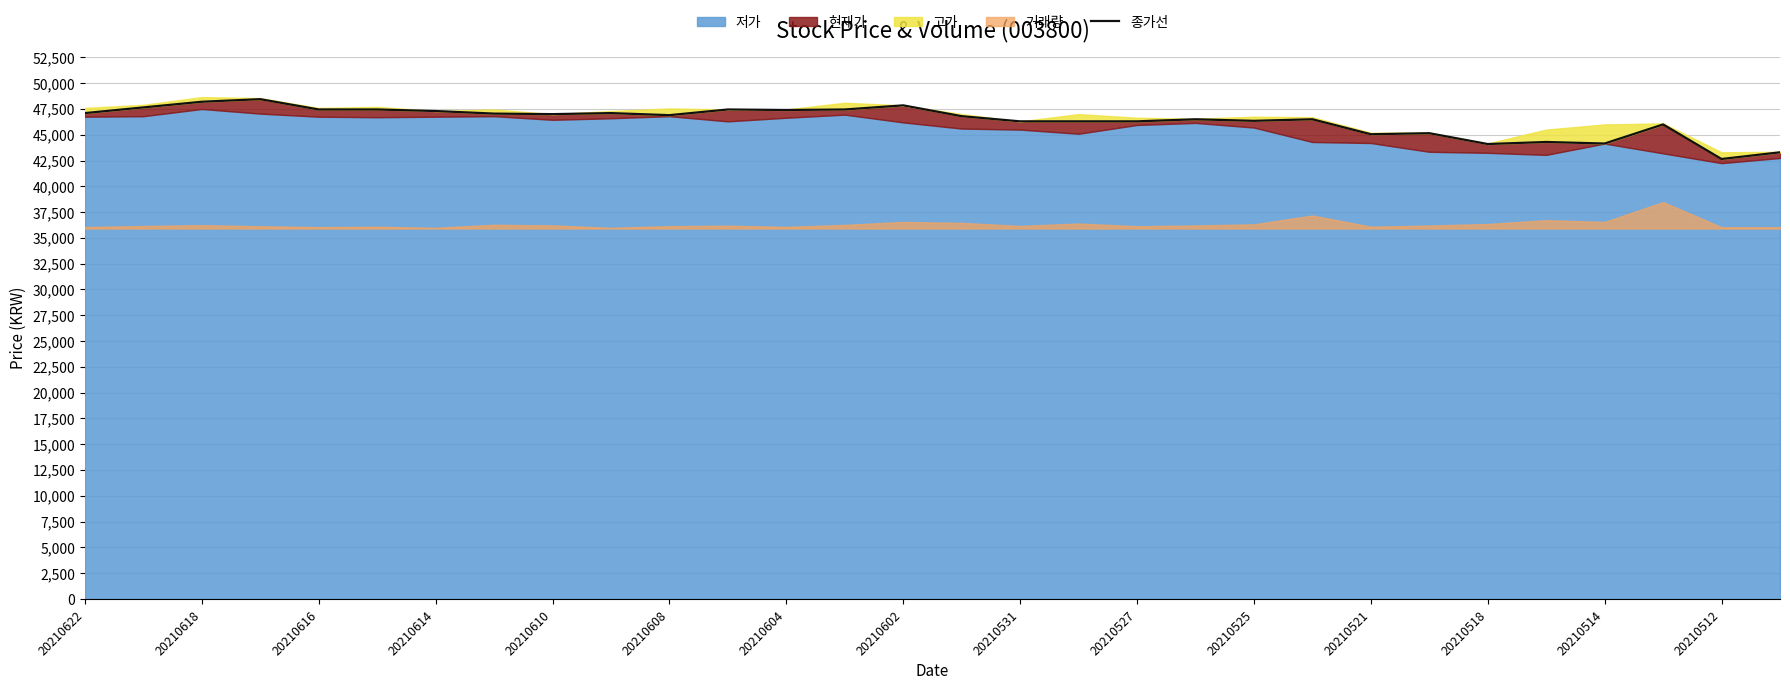

True or false: the data shows 30405 at 15.

False